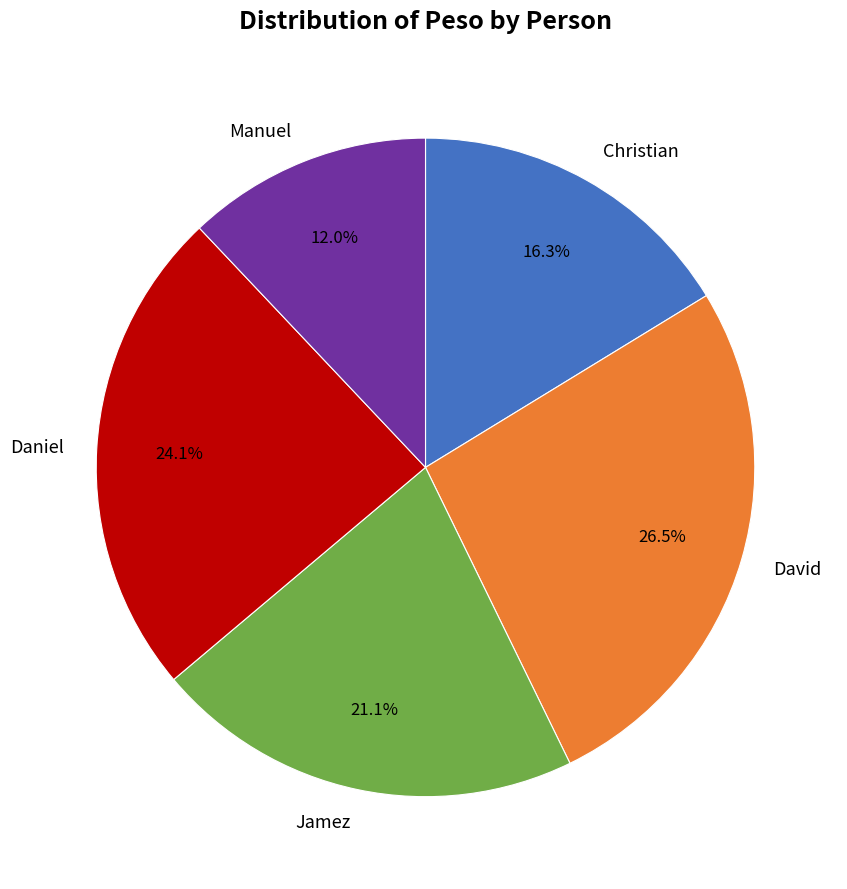

Do David and Christian together represent more than half of the pie?

No